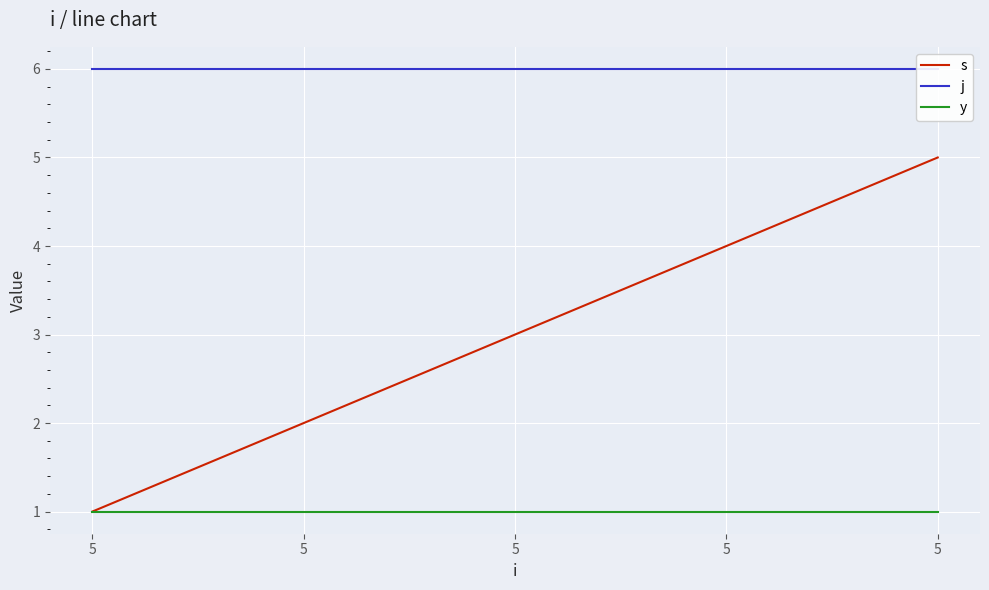

What is the average value of the j series?

6